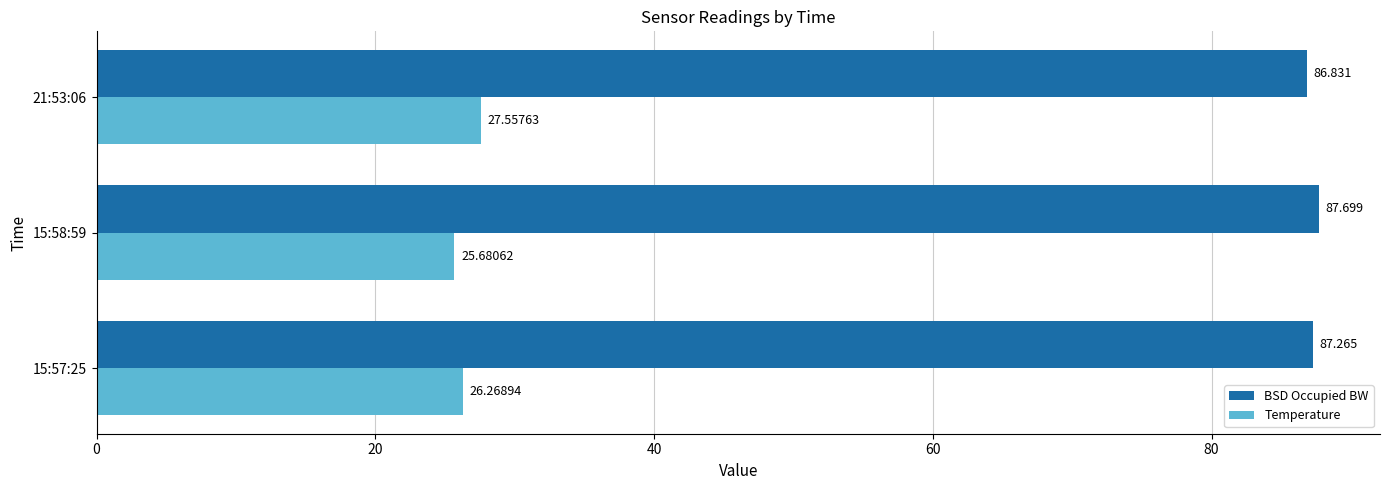

Rank the categories by BSD Occupied BW value from highest to lowest.

15:58:59, 15:57:25, 21:53:06